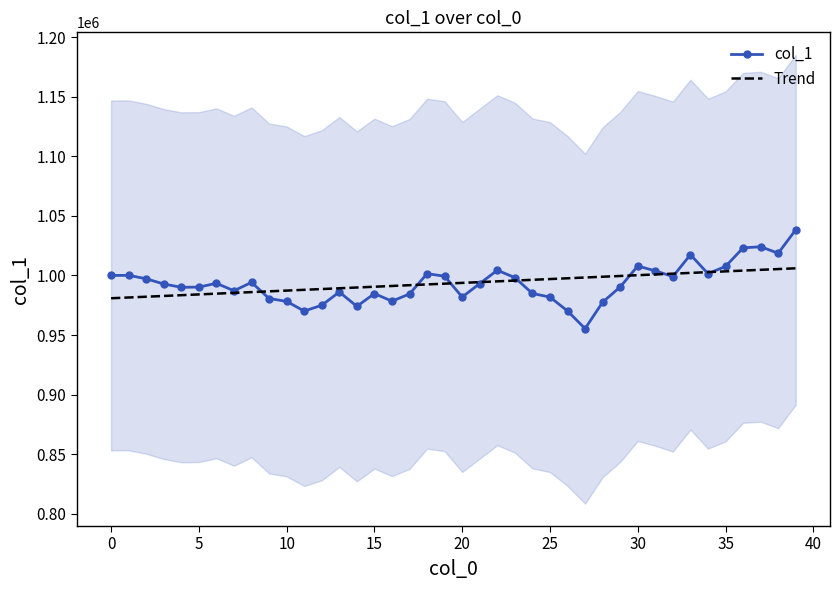

How many data points in Trend are above 993755?

20